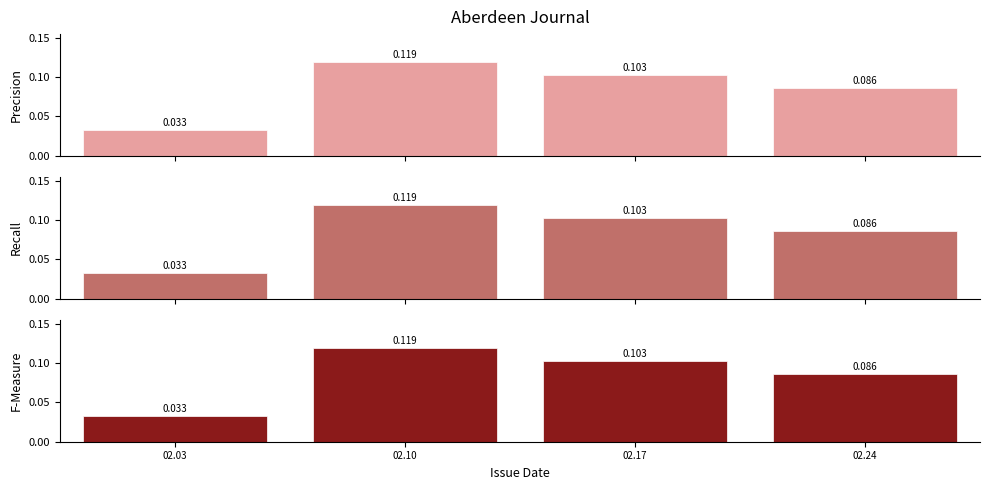

What is the maximum value shown in the chart?

0.1